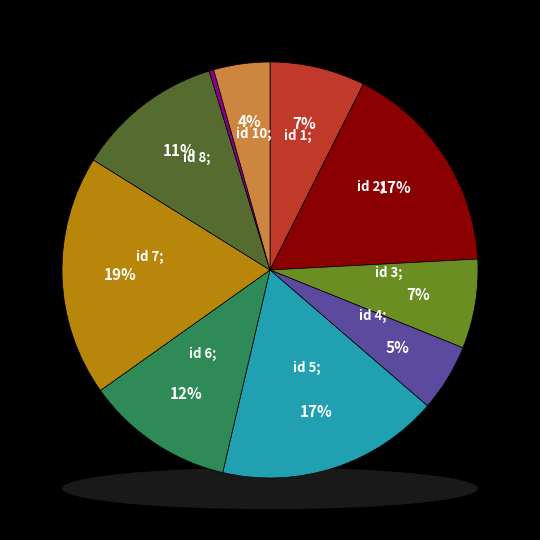

What percentage is NOT represented by 8?

88.6%